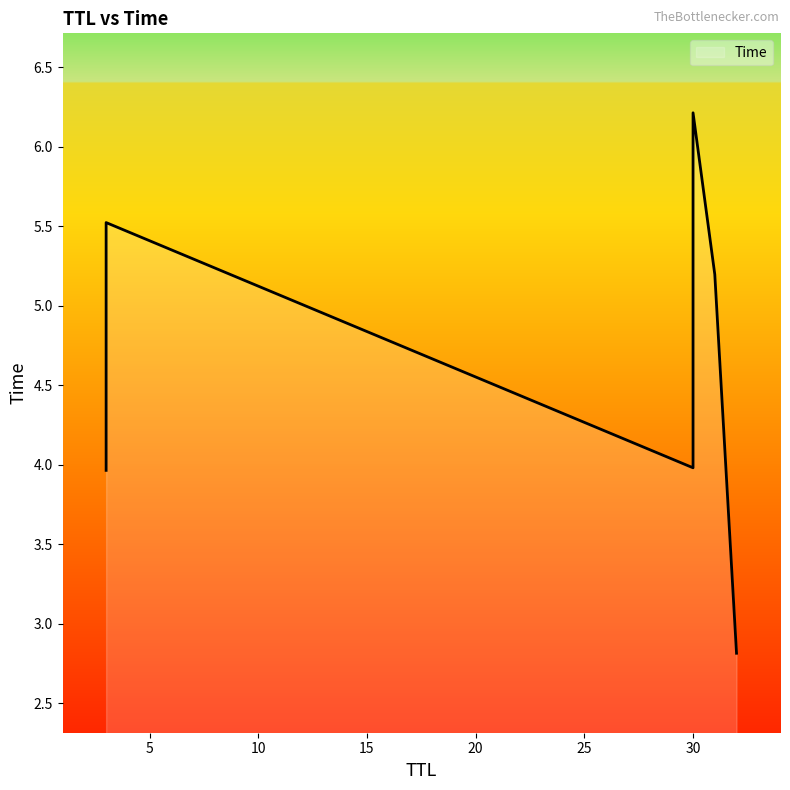

List the labels in order of value, largest first.

30, 3, 31, 30, 3, 32